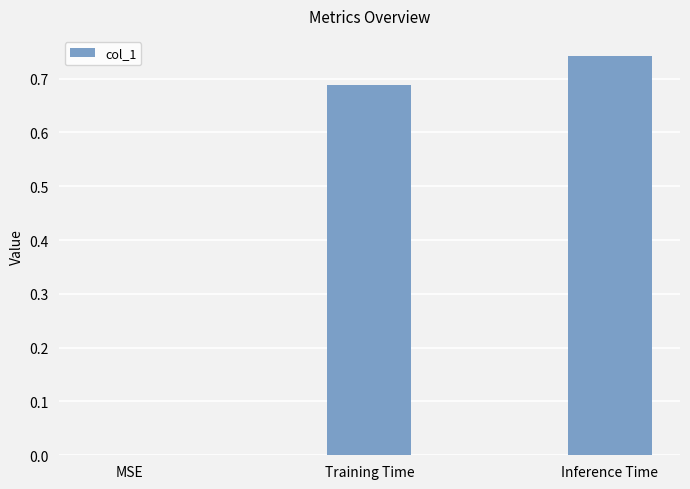

What is the sum of all values?

1.4